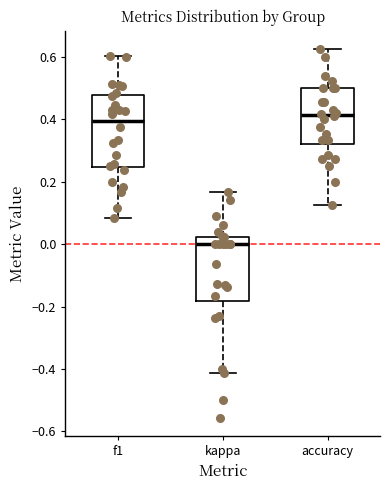

Reading left to right, read every box against the y-axis: the position of its median line, the range the box covers, and the ends of its whiskers. The values are not printed on the chart, so give them approximately, as read against the axis.

f1: median 0.40, box 0.24 to 0.48, whiskers 0.08 to 0.60
kappa: median 0.00, box -0.18 to 0.02, whiskers -0.42 to 0.16
accuracy: median 0.42, box 0.32 to 0.50, whiskers 0.12 to 0.62